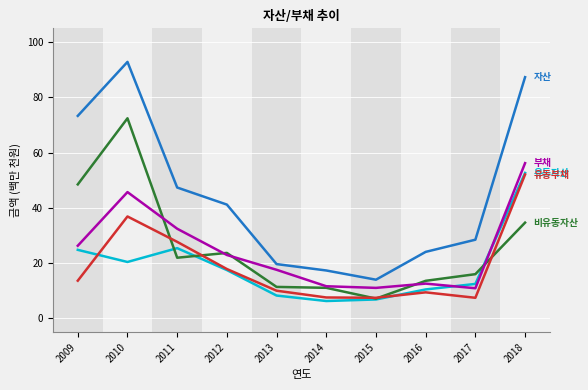

What is the total value across all series at 2016?

70.2